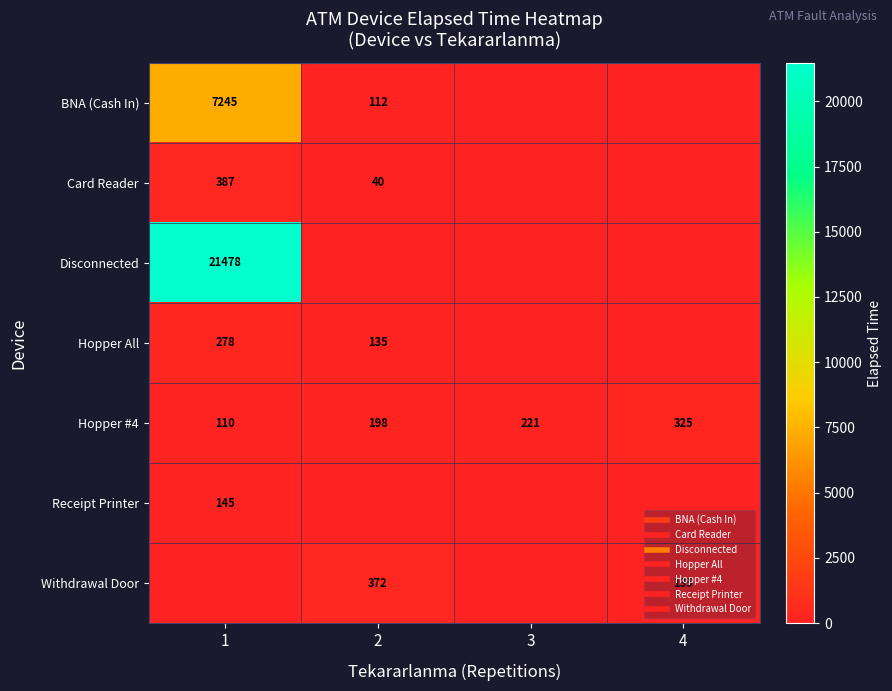

Between 4 and 2, which is larger?

2